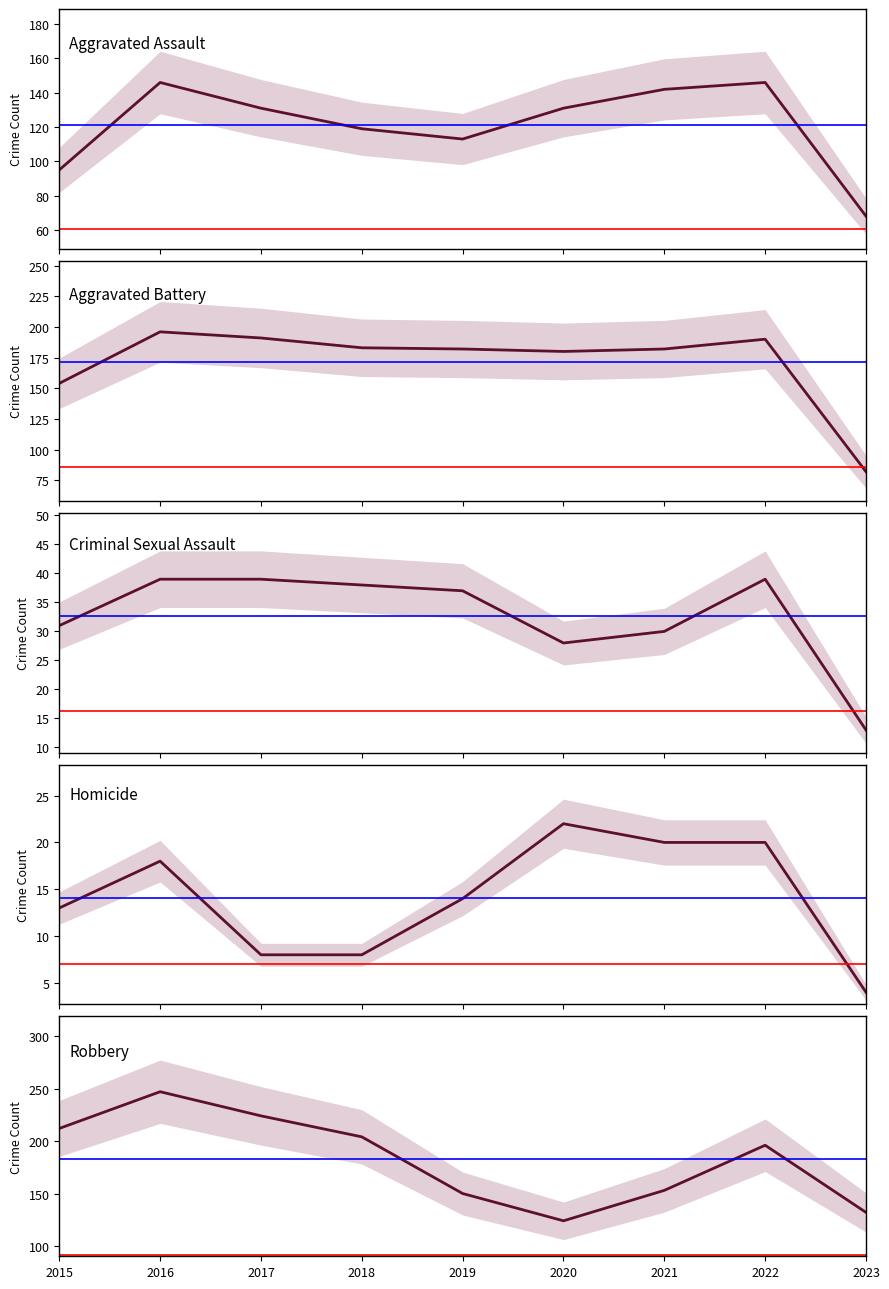

At which label does Robbery reach its peak?

2016